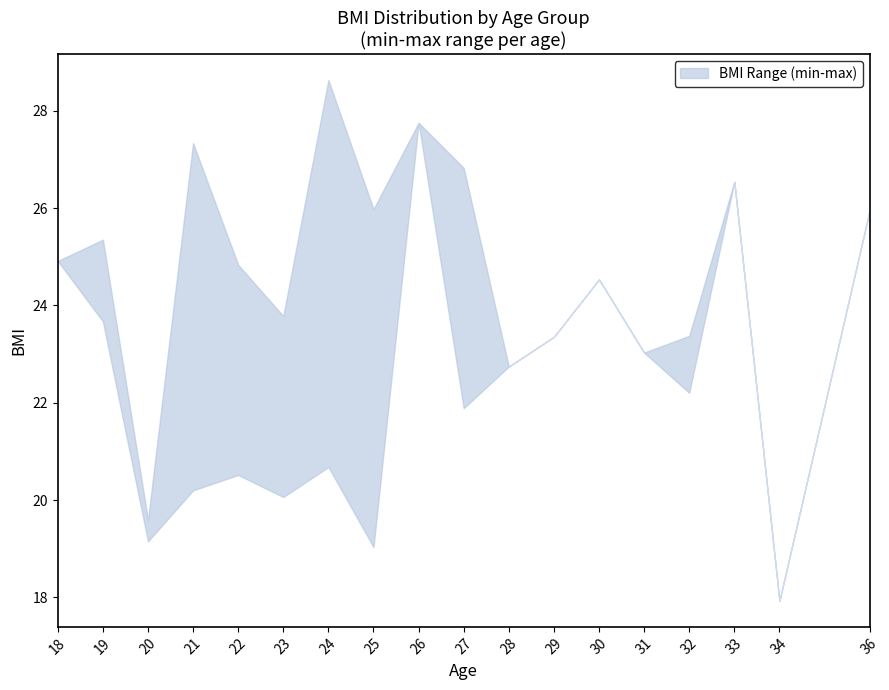

Read the BMI_upper value at 18.

24.9